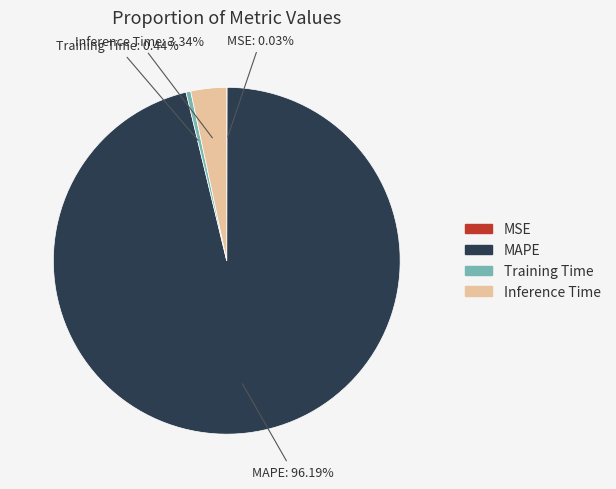

Is there any slice that represents more than half of the pie?

Yes